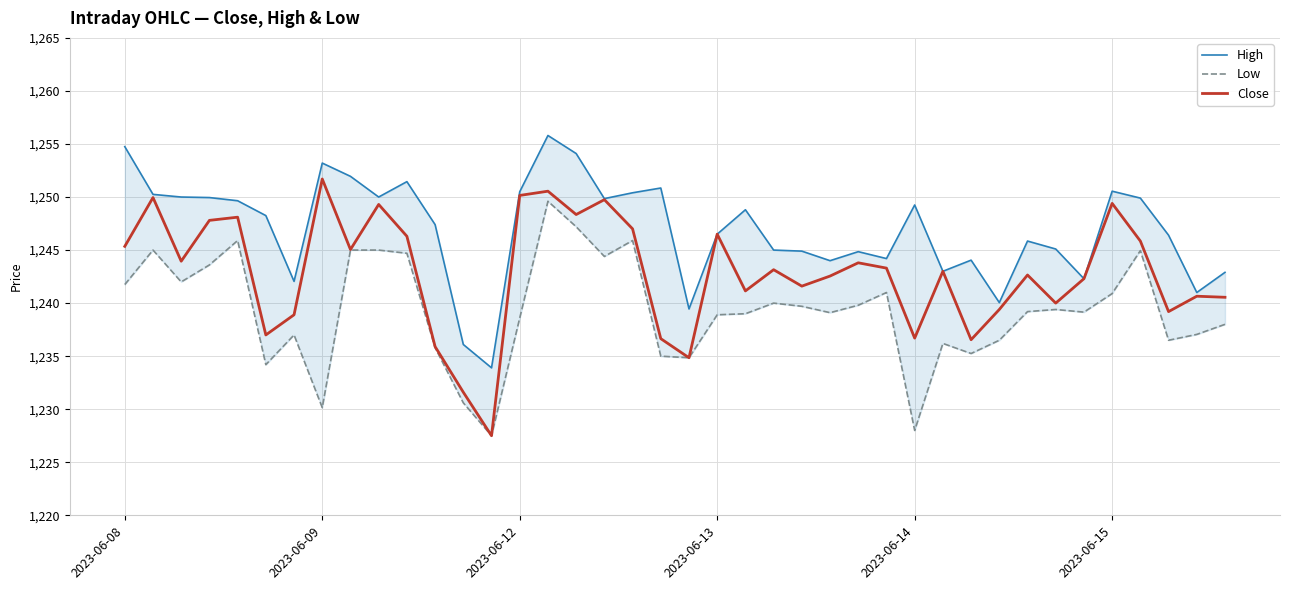

What is the difference between the Low values at 18 and 21?

7.0